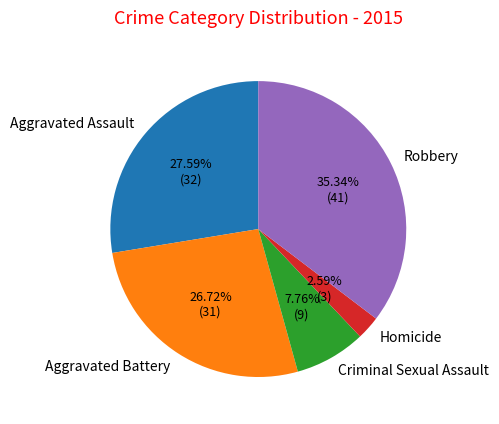

Which slice is the largest?

Robbery